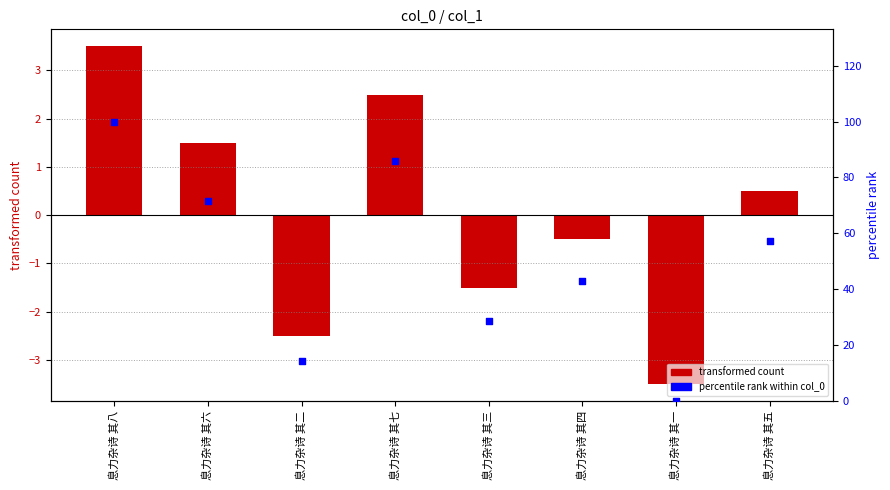

At how many categories does at least one series exceed 27?

6